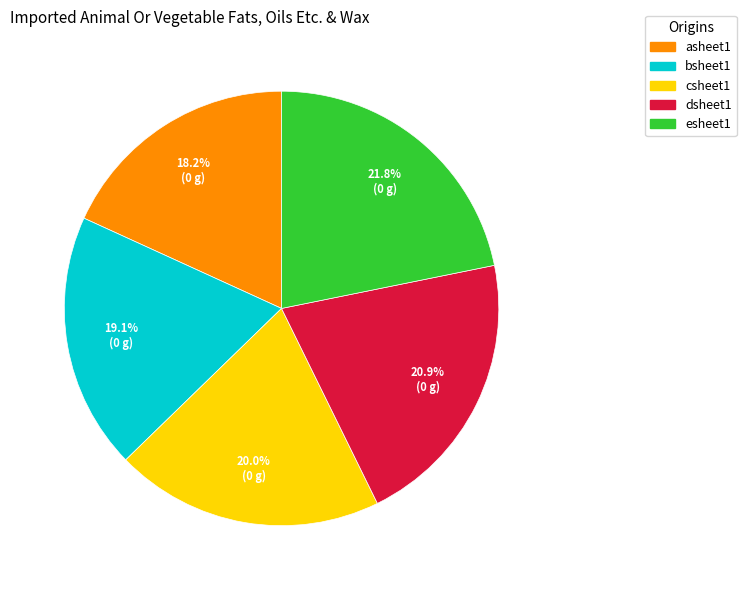

Does esheet1 represent more than half of the total?

No